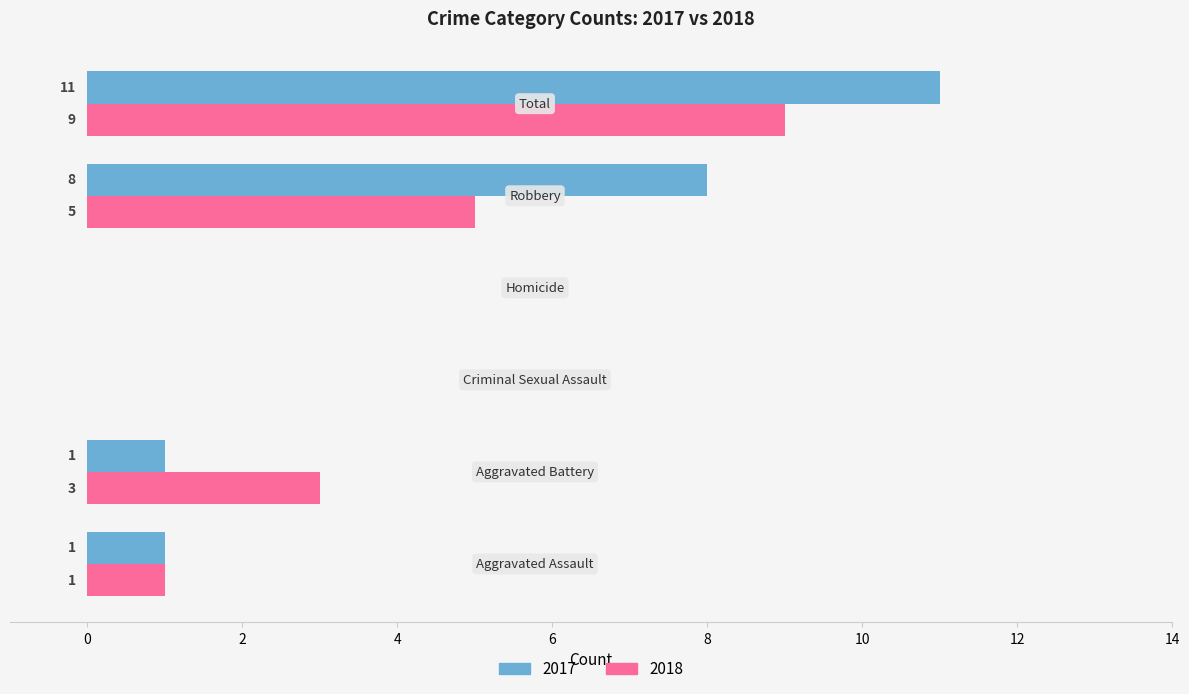

Which series has the largest total across all categories?

2017